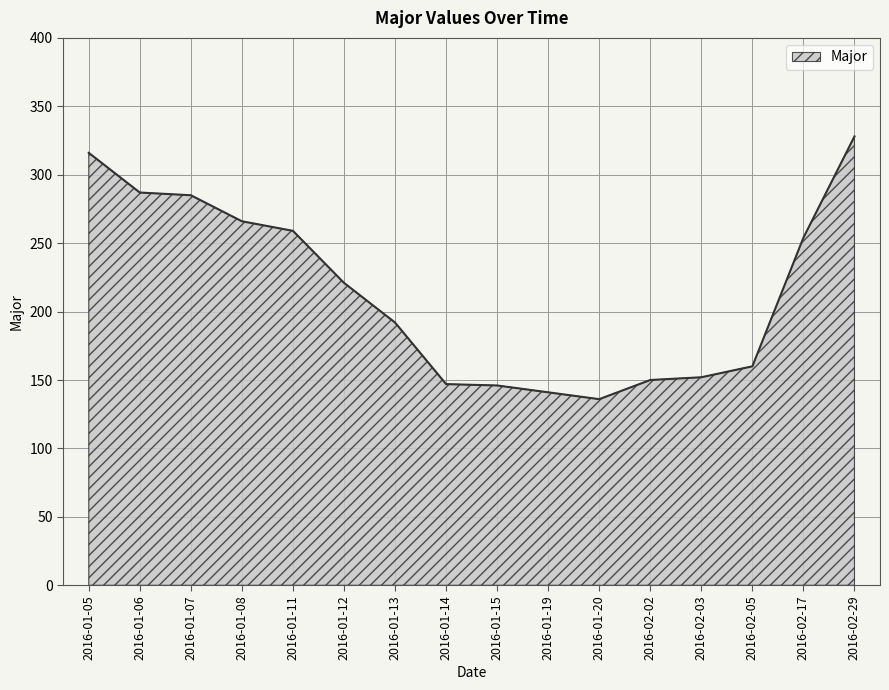

True or false: the data shows 107 at 2016-01-07.

False